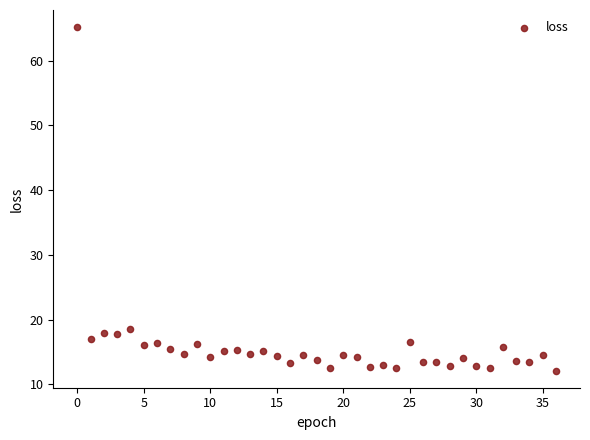

What is the range of Y values (max minus min)?

53.0